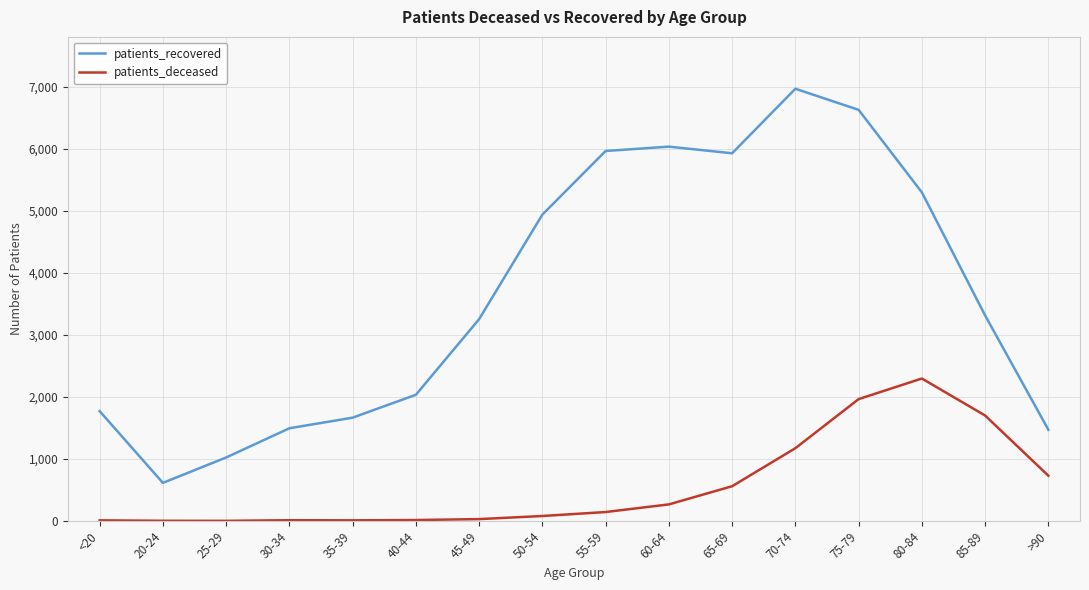

At 55-59, list the series in order from smallest to largest.

patients_deceased, patients_recovered